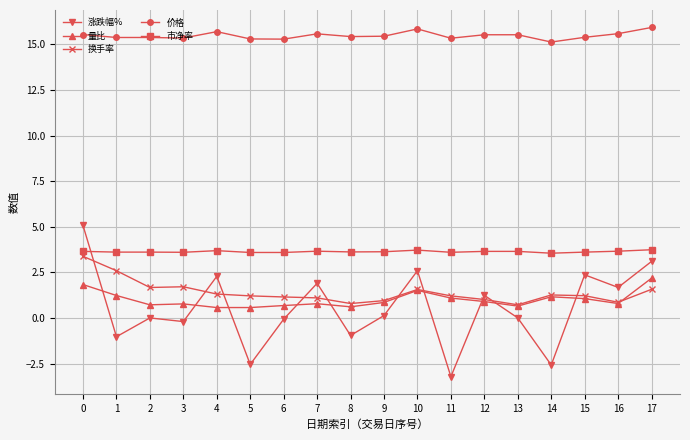

What is the difference between the second highest and second lowest values in the 换手率 series?

1.8